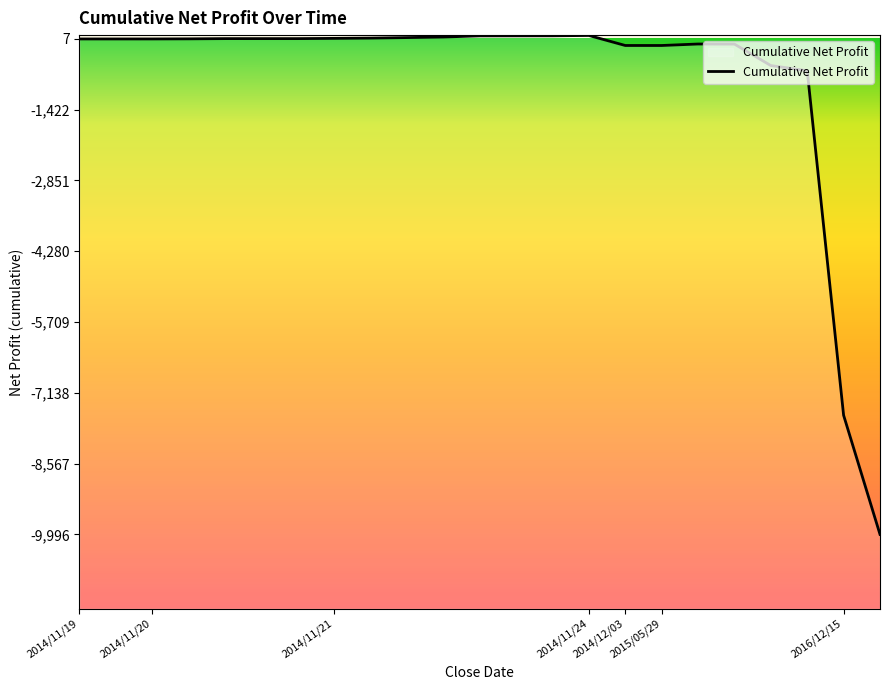

How many categories are shown in the chart?

23